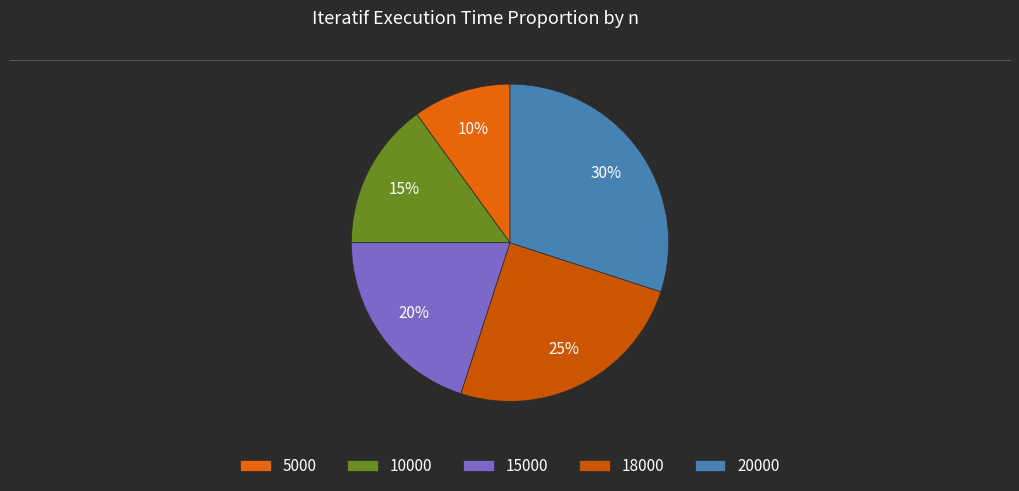

To the nearest percent, what portion does 15000 represent?

20%